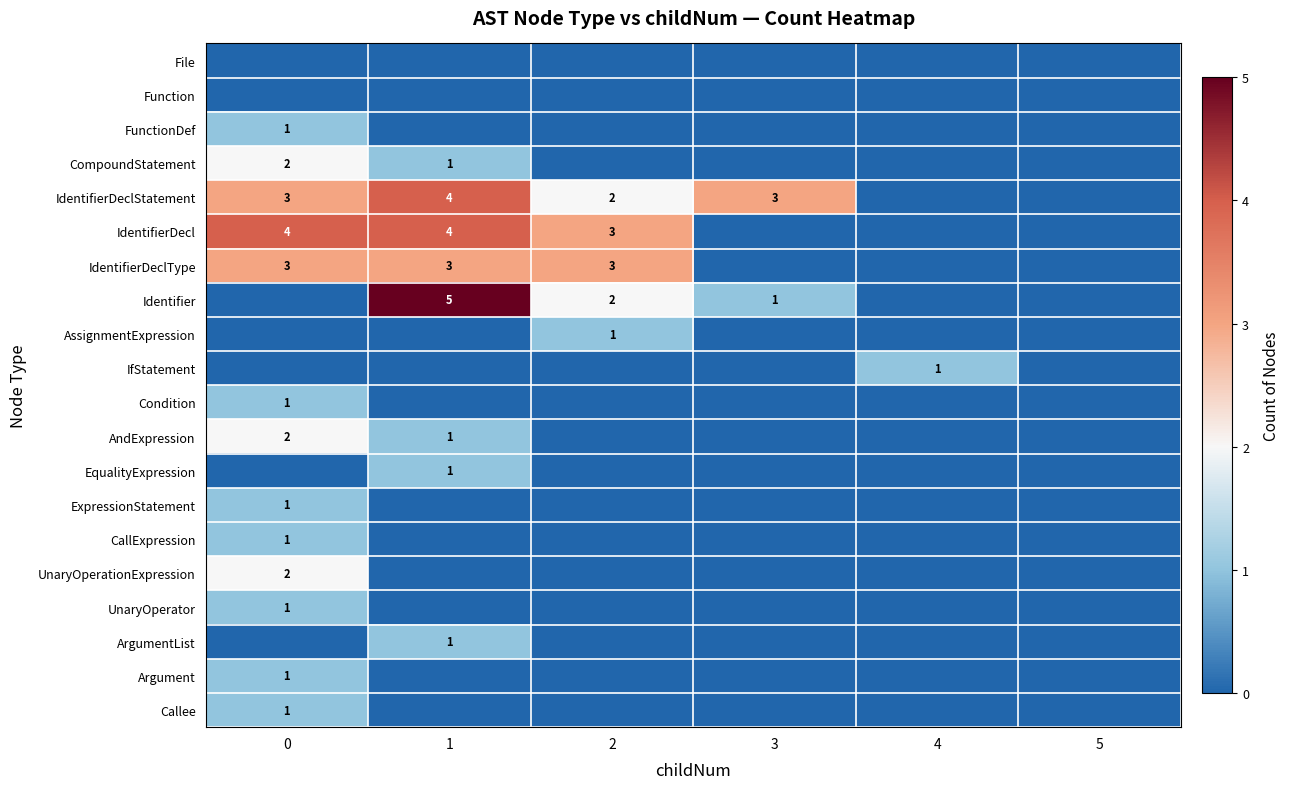

The IdentifierDecl series shows 3 at 2. True or false?

True